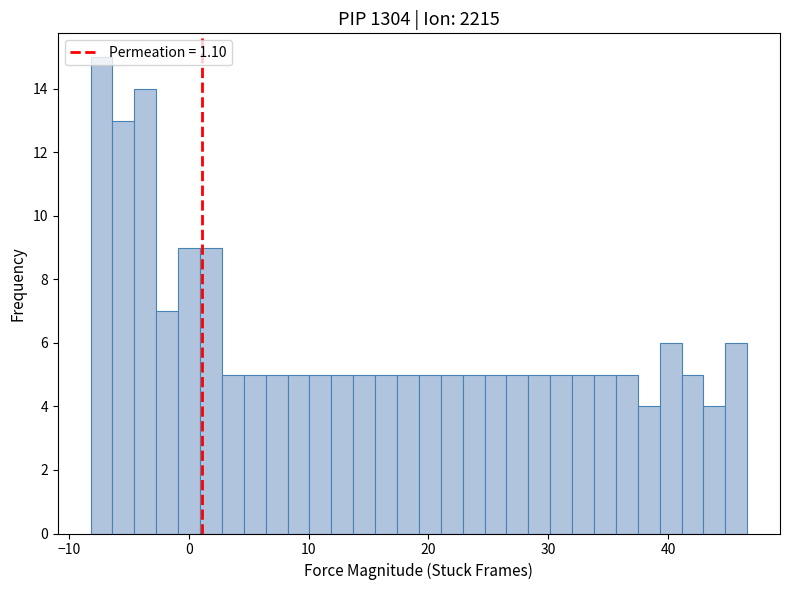

Read against the x-axis, roughly where is the centre of the tallest bar?

-7